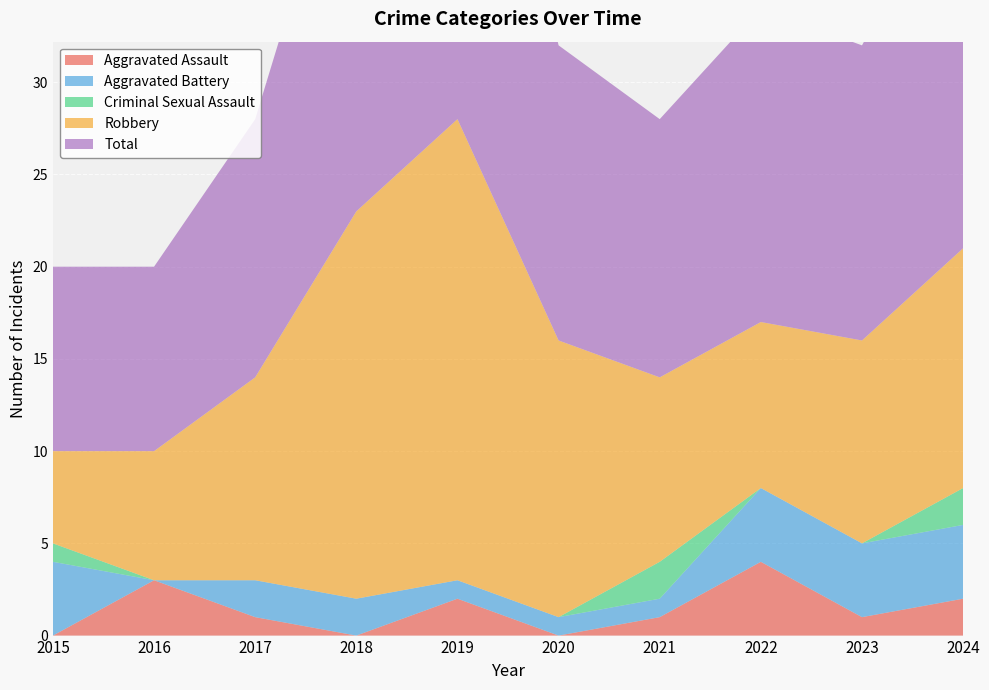

Reading right to left, what are all the values shown in this chart?

Aggravated Assault: 2024=2	2023=1	2022=4	2021=1	2020=0	2019=2	2018=0	2017=1	2016=3	2015=0
Aggravated Battery: 2024=4	2023=4	2022=4	2021=1	2020=1	2019=1	2018=2	2017=2	2016=0	2015=4
Criminal Sexual Assault: 2024=2	2023=0	2022=0	2021=2	2020=0	2019=0	2018=0	2017=0	2016=0	2015=1
Robbery: 2024=13	2023=11	2022=9	2021=10	2020=15	2019=25	2018=21	2017=11	2016=7	2015=5
Total: 2024=21	2023=16	2022=17	2021=14	2020=16	2019=28	2018=23	2017=14	2016=10	2015=10